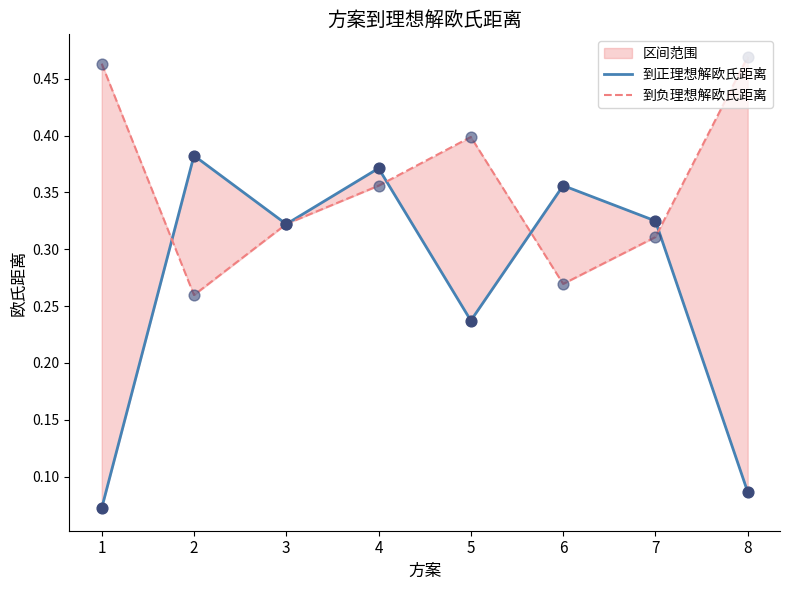

Is the value of 到正理想解欧氏距离 at 7 greater than the value of 到负理想解欧氏距离 at 6?

Yes